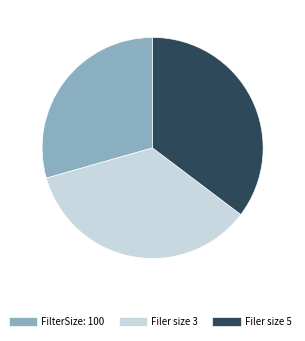

Which category has the smallest portion of the pie?

FilterSize: 100